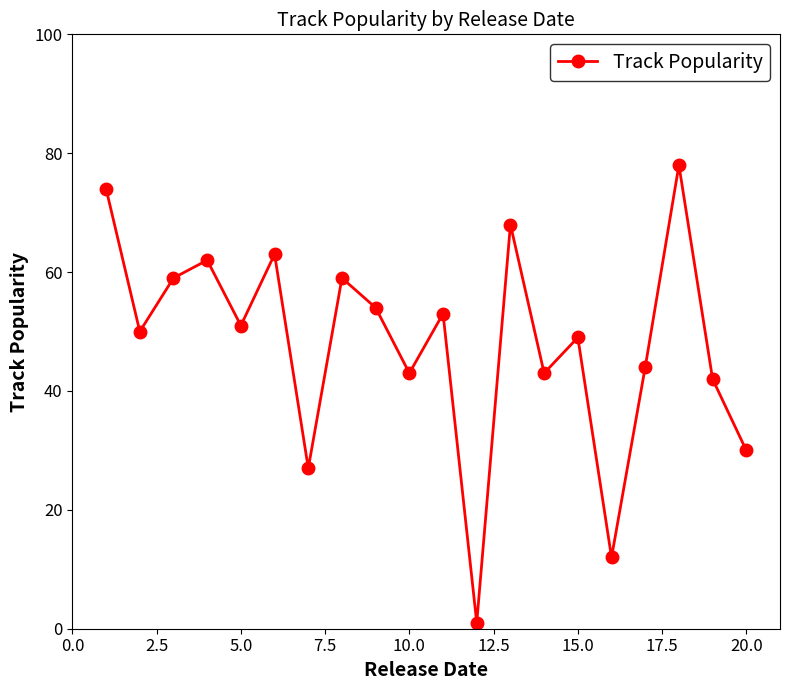

What is the difference between the maximum and minimum values?

77